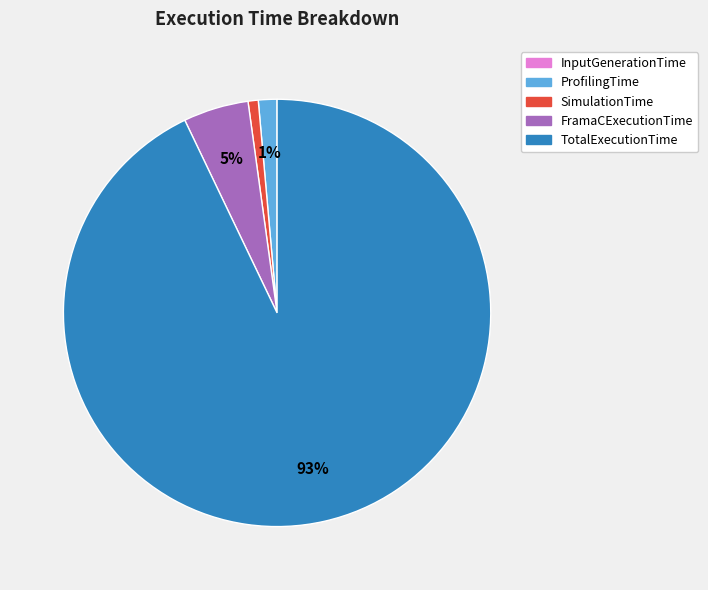

True or false: ProfilingTime accounts for 7% of the total.

False